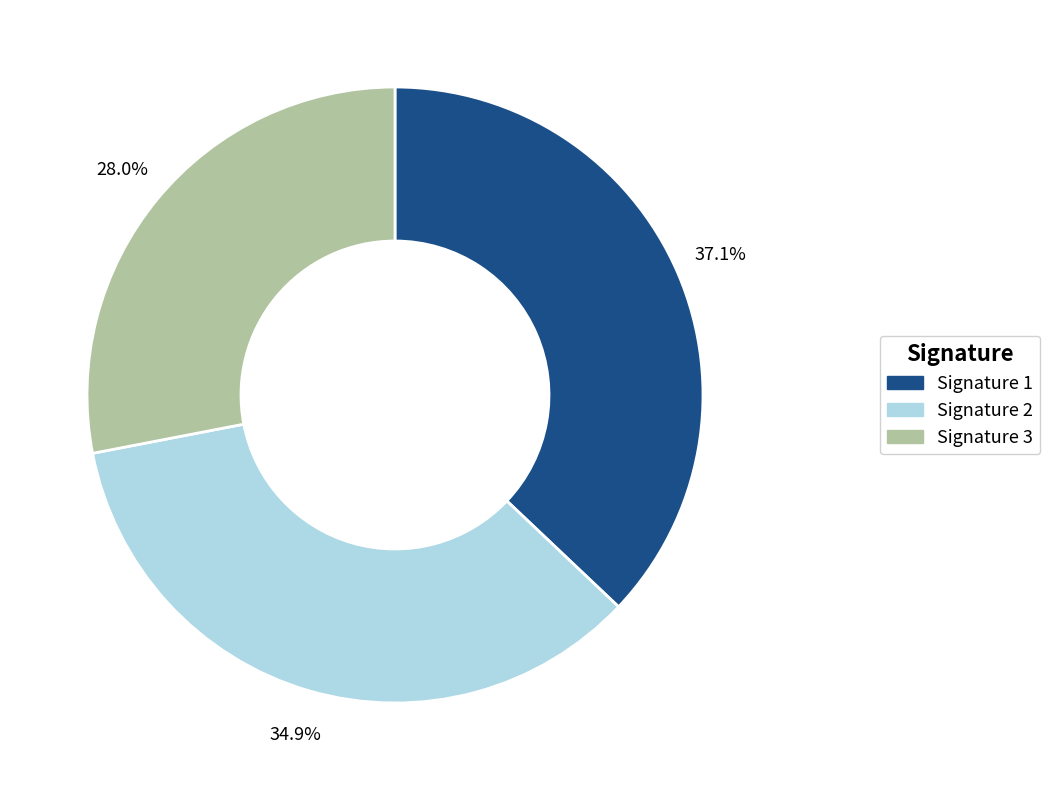

Rank the categories by value from highest to lowest.

Signature 1, Signature 2, Signature 3